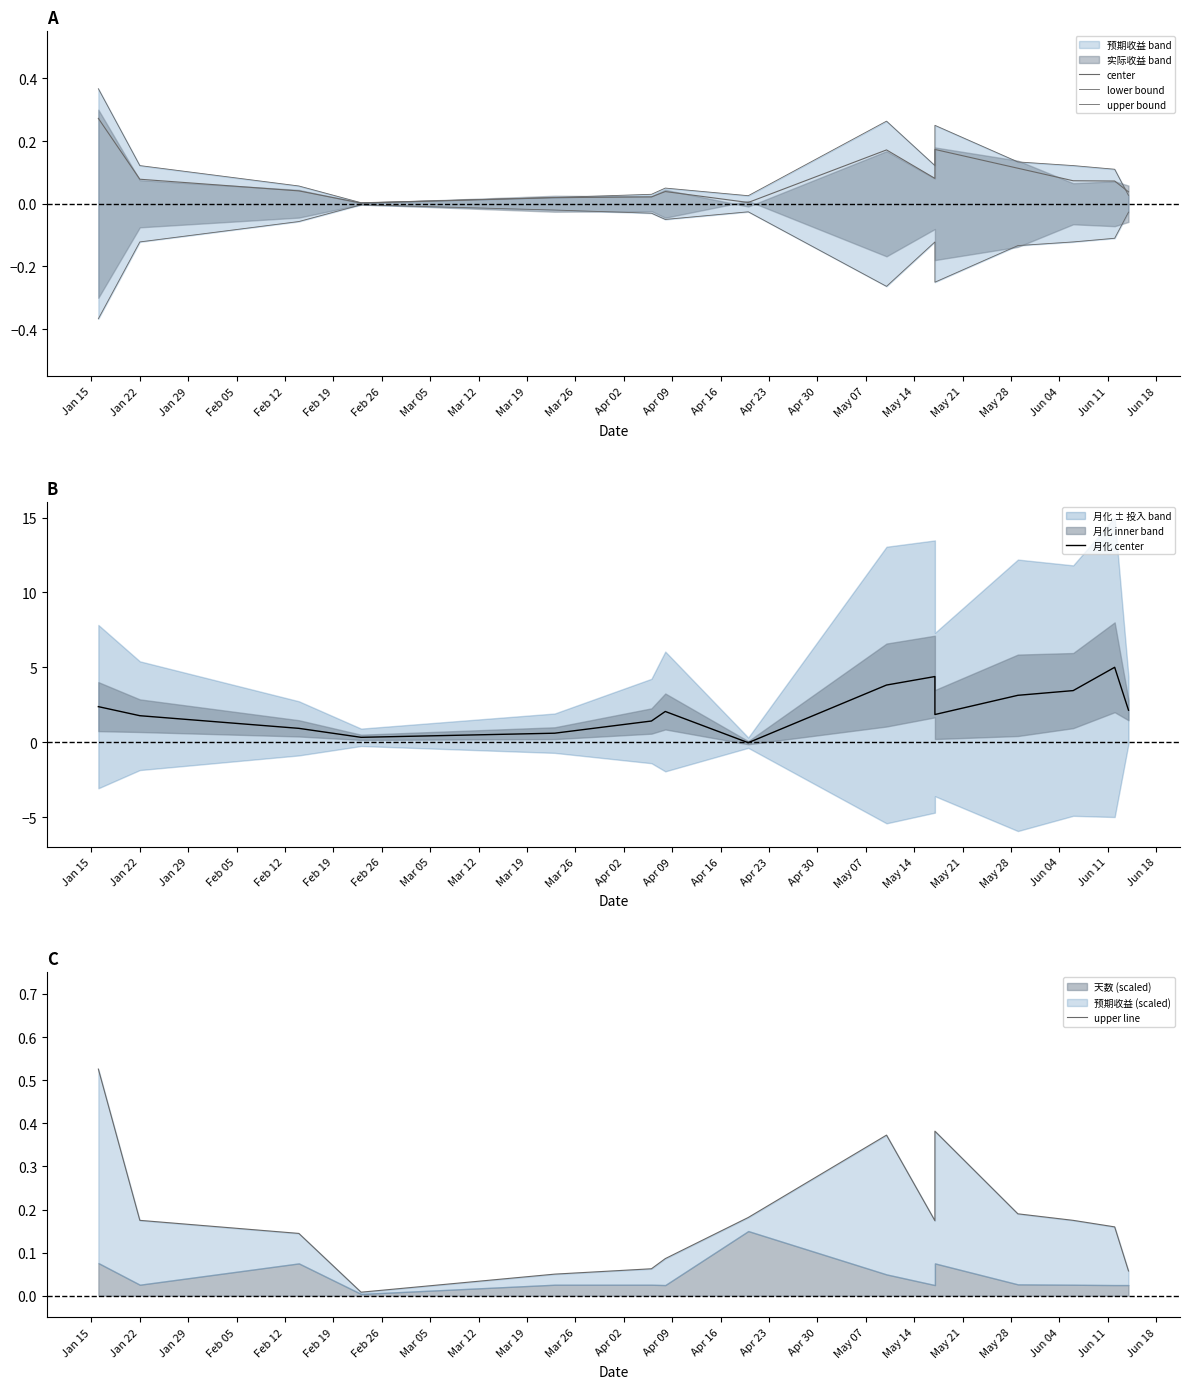

What is the difference between the highest and lowest values at Apr 09?

3.6